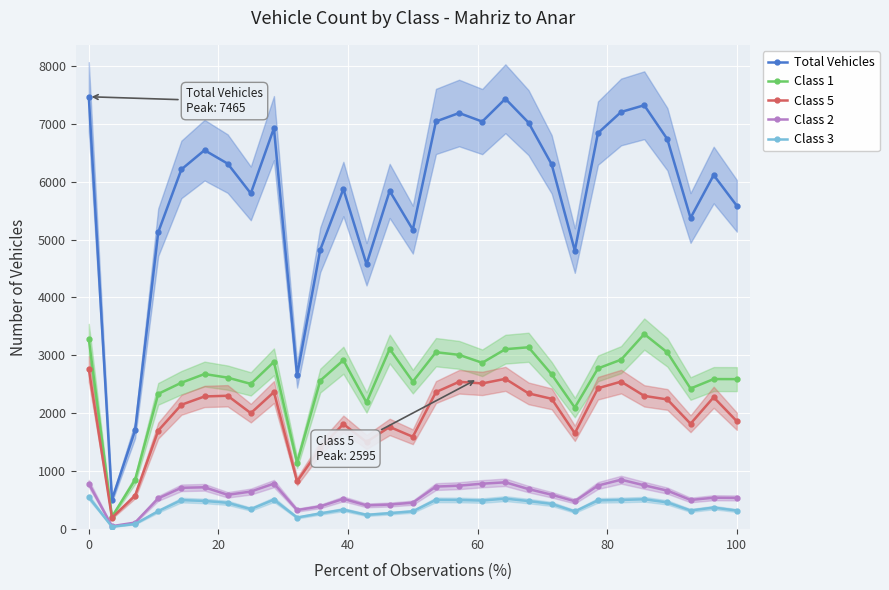

True or false: Class 3 and Class 1 cross at least once.

False